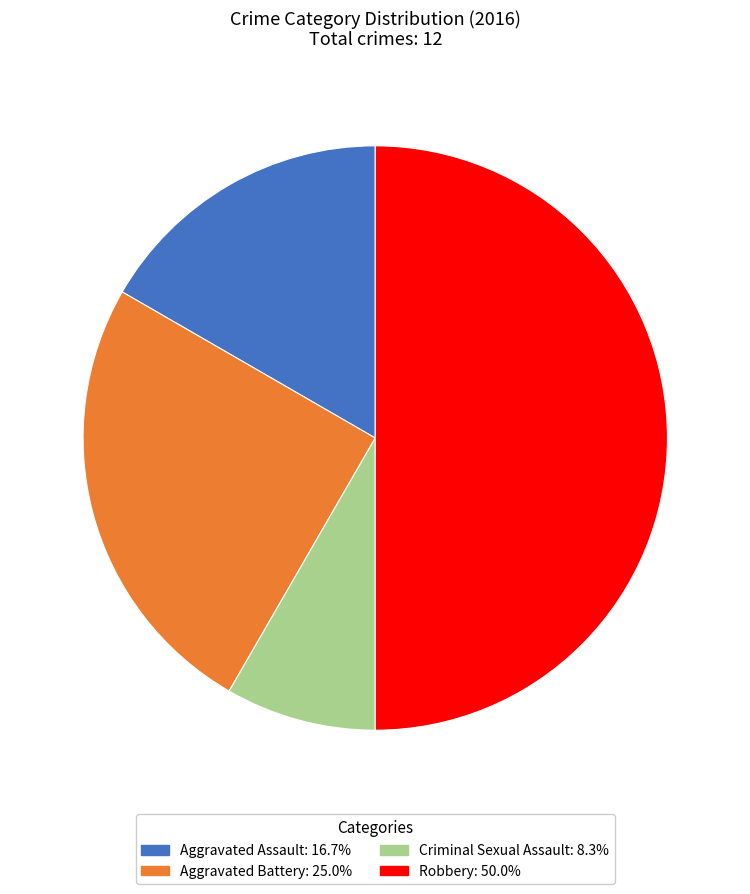

What is the largest slice in the pie chart?

Robbery